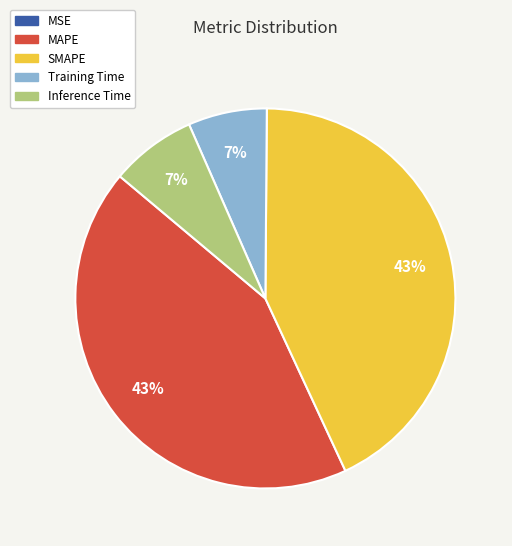

The MAPE slice represents 53% of the pie. True or false?

False